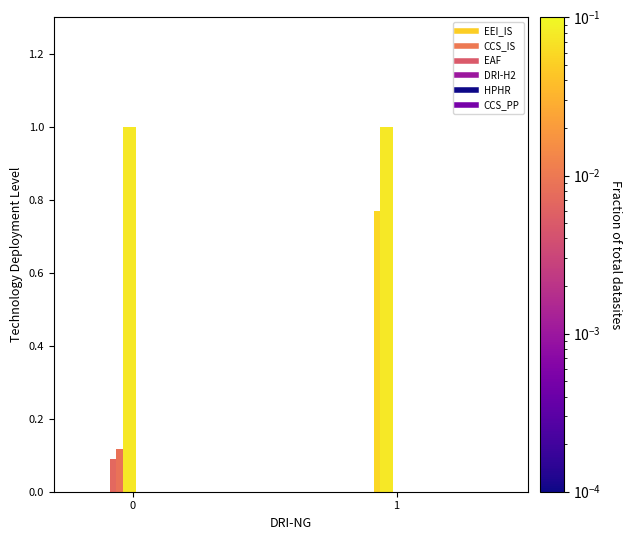

Does the chart contain stacked bars?

No